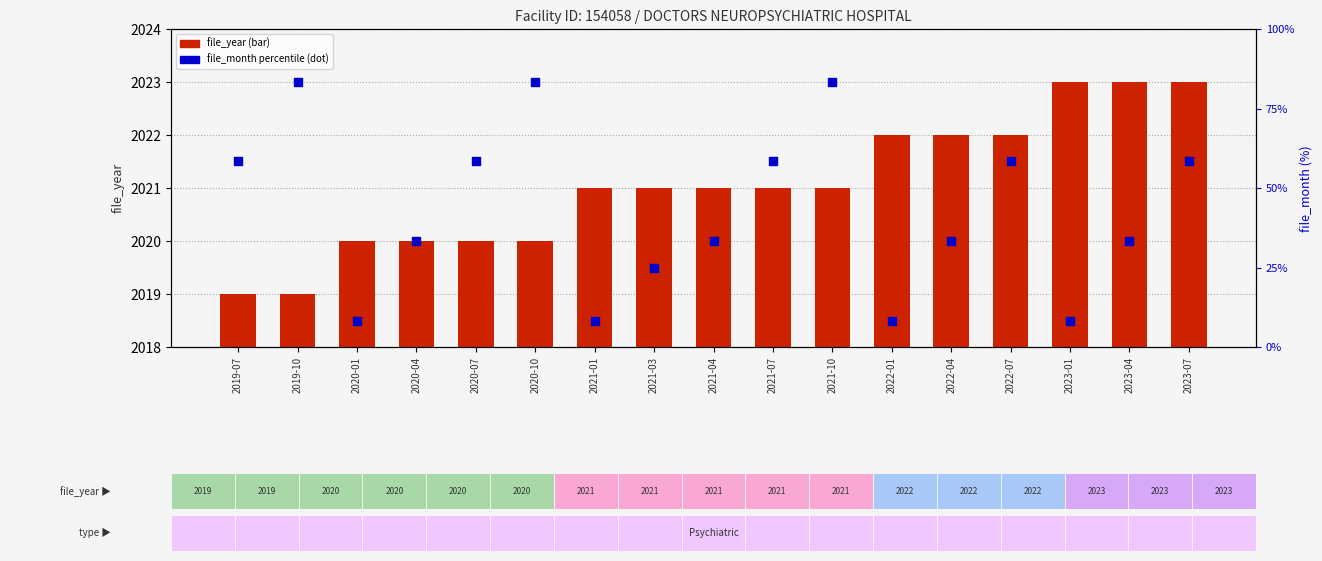

At which category is the sum across all series the highest?

2021-10